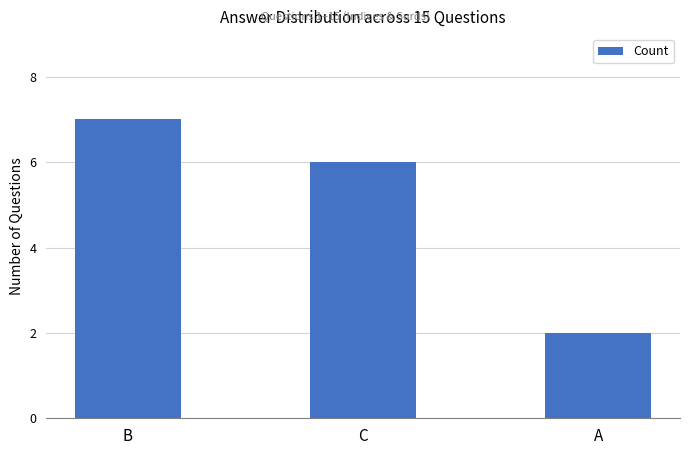

What is the difference between the values at B and A?

5